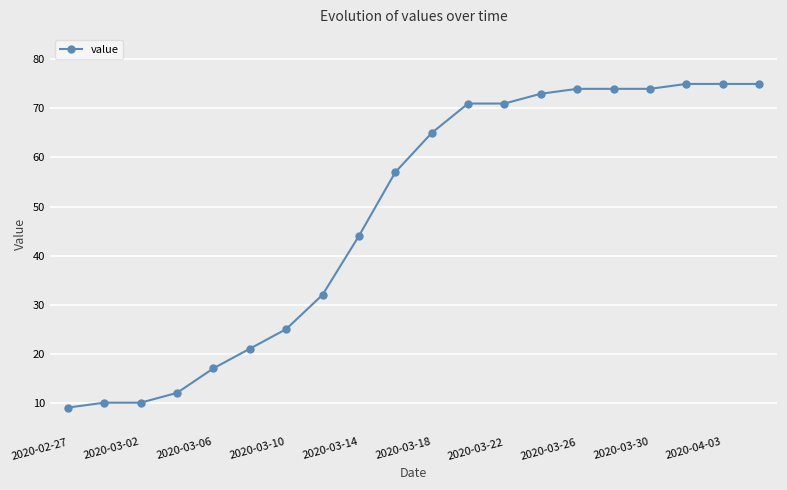

What is the value of the 4th point from the left?

12